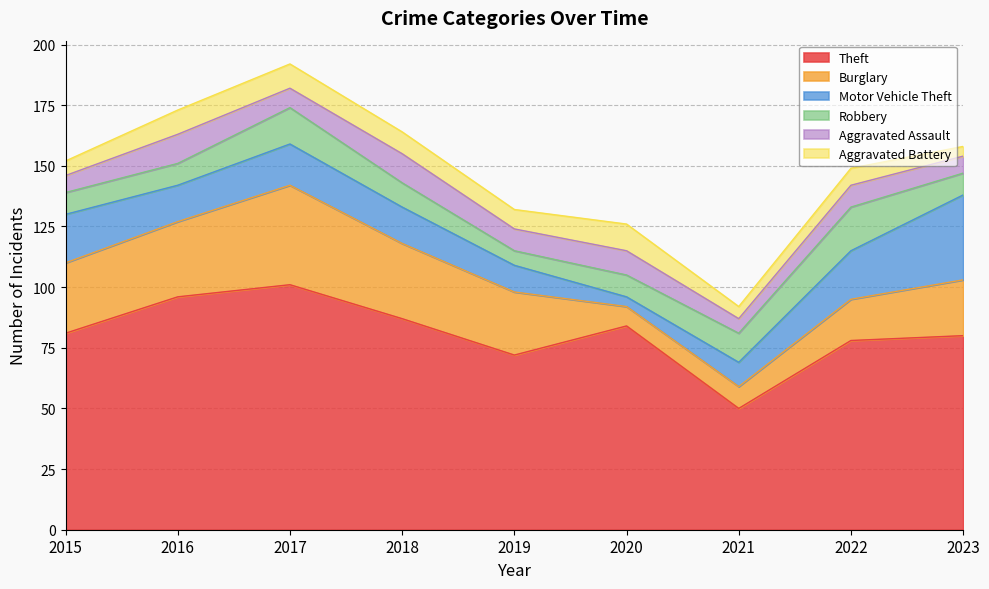

What is the average value of the Robbery series?

11